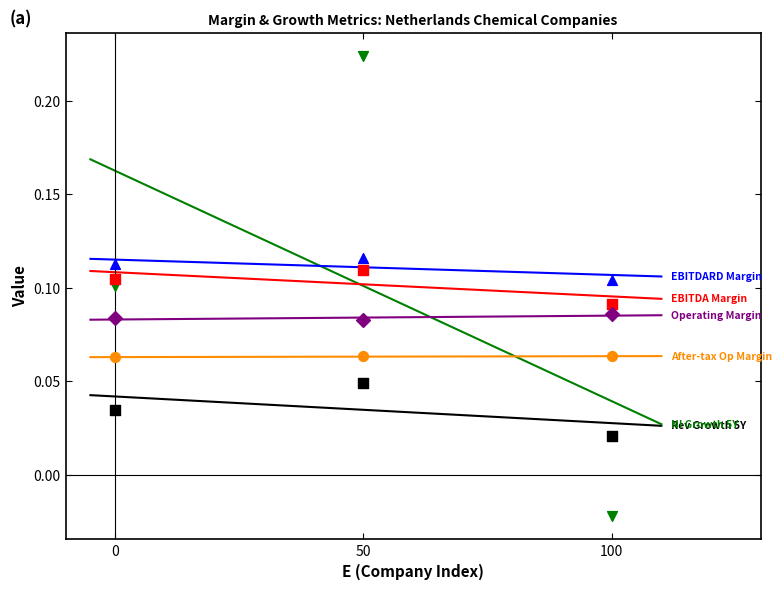

How many points are shown in the scatter plot?

18